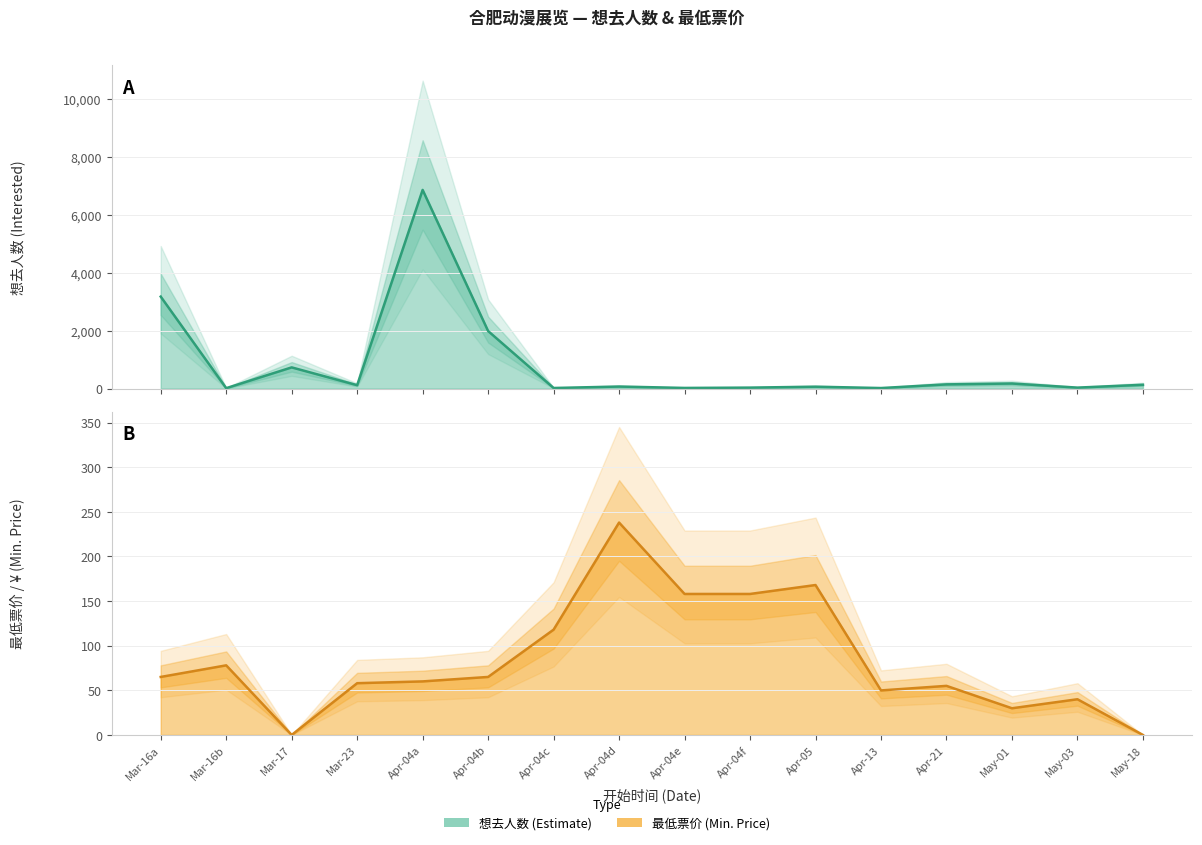

How many times do 最低票价 and 想去人数 cross each other?

6